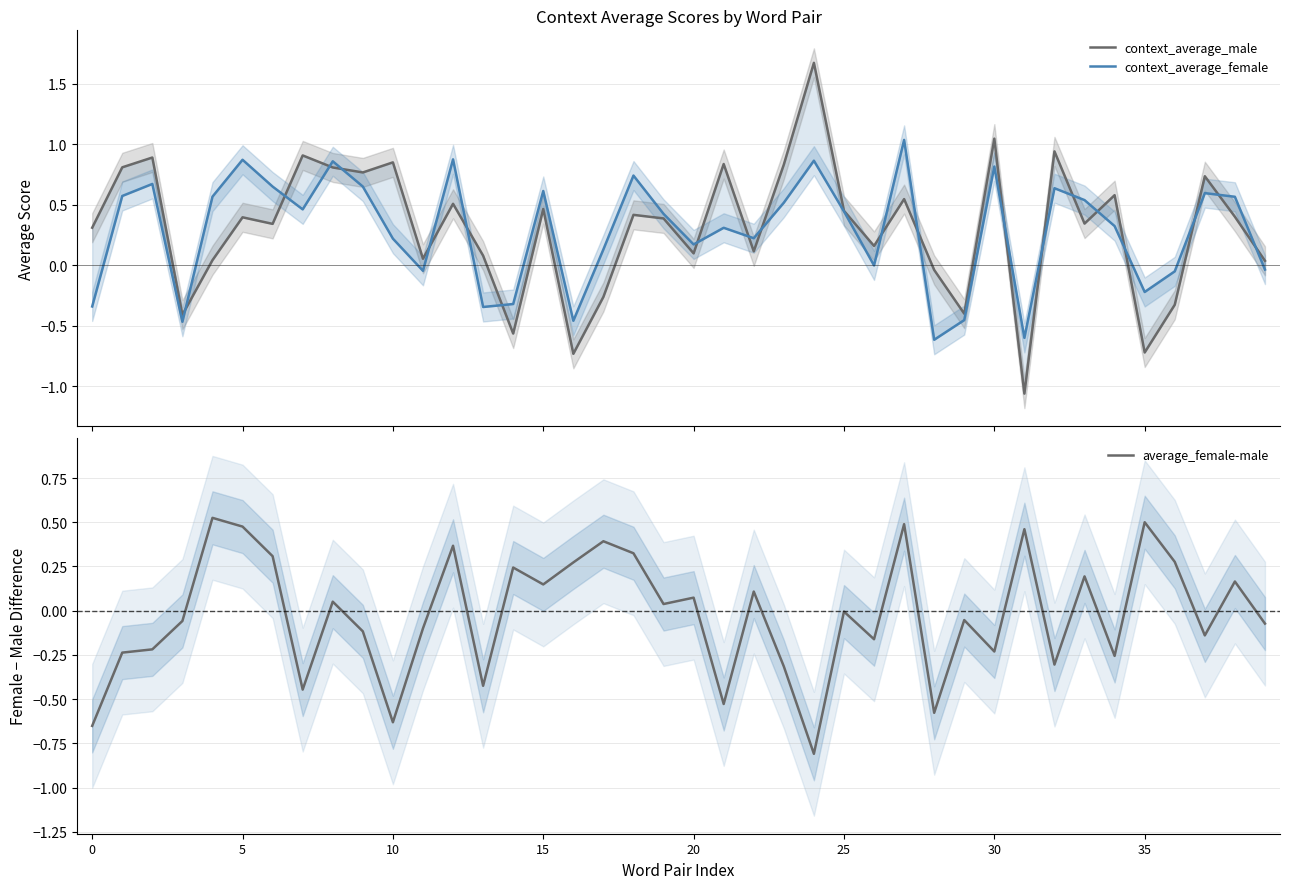

How many values in average_female-male are above zero?

19